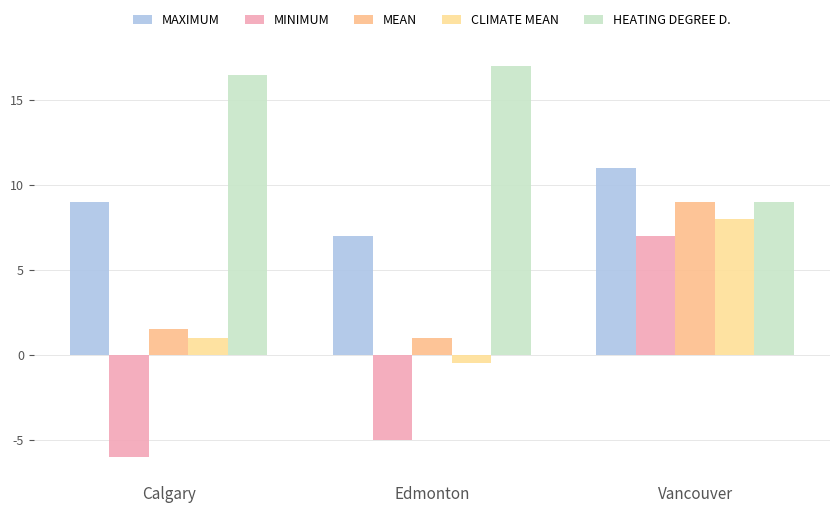

Does the chart contain any negative values?

Yes